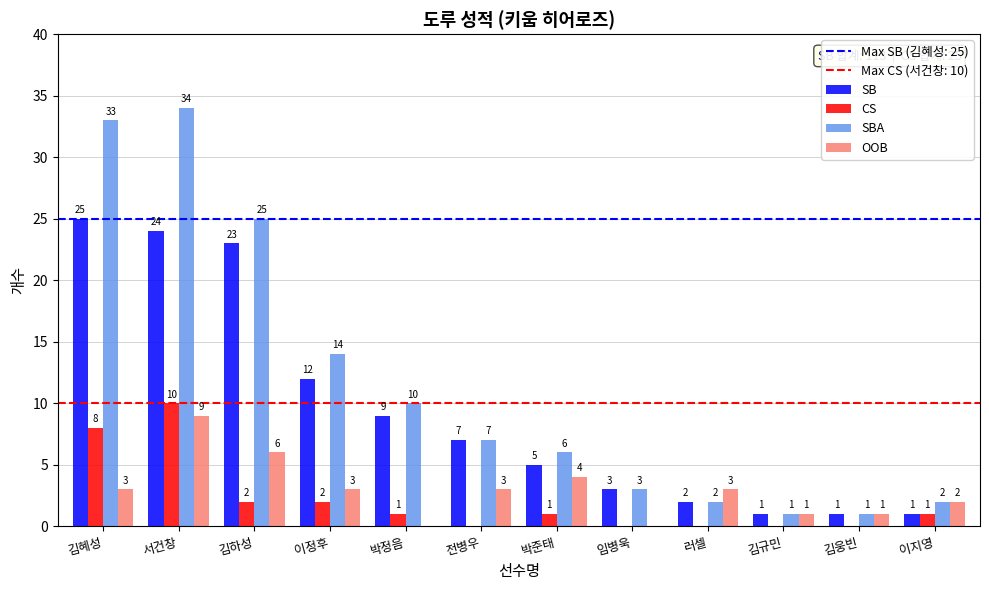

Between 박정음 and 러셀, which series saw the biggest shift?

SBA